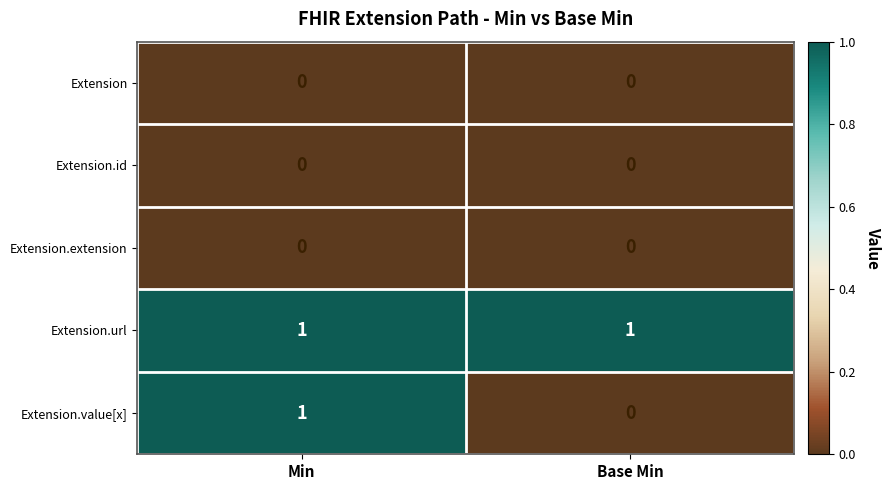

Which series changed the most between Min and Base Min?

Extension.value[x]